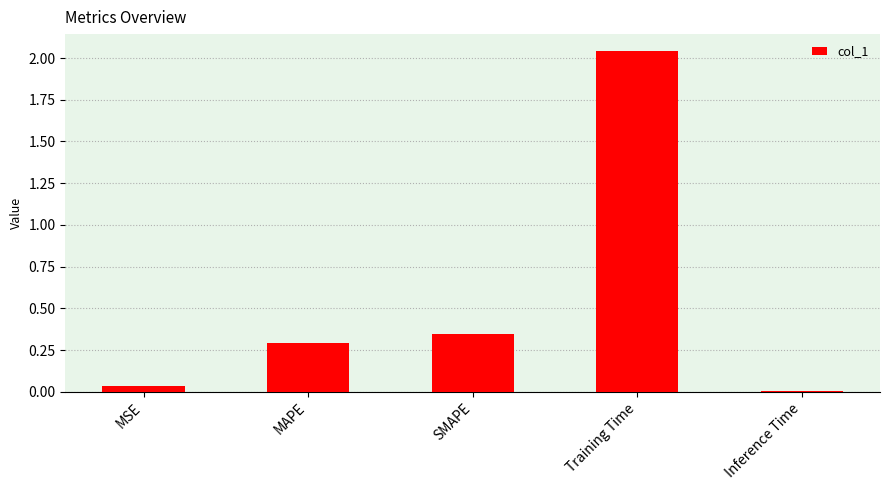

How many bars are there in total?

5